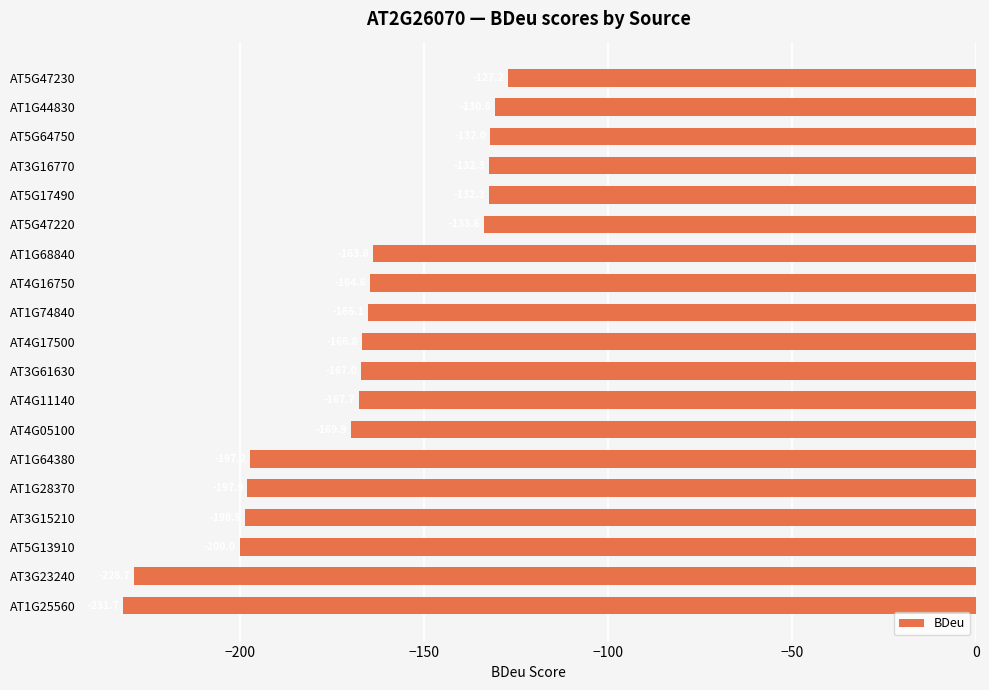

What is the minimum value shown in the chart?

-231.7